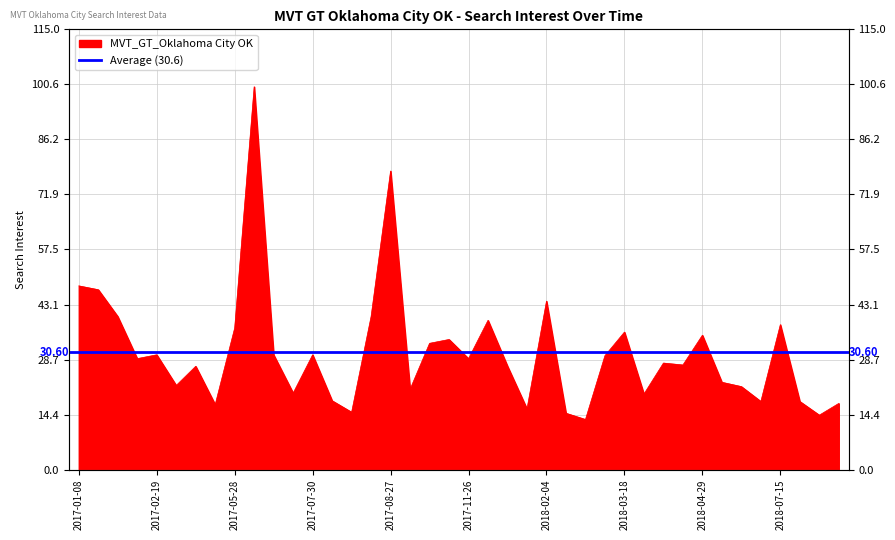

How many lines are shown in the chart?

1